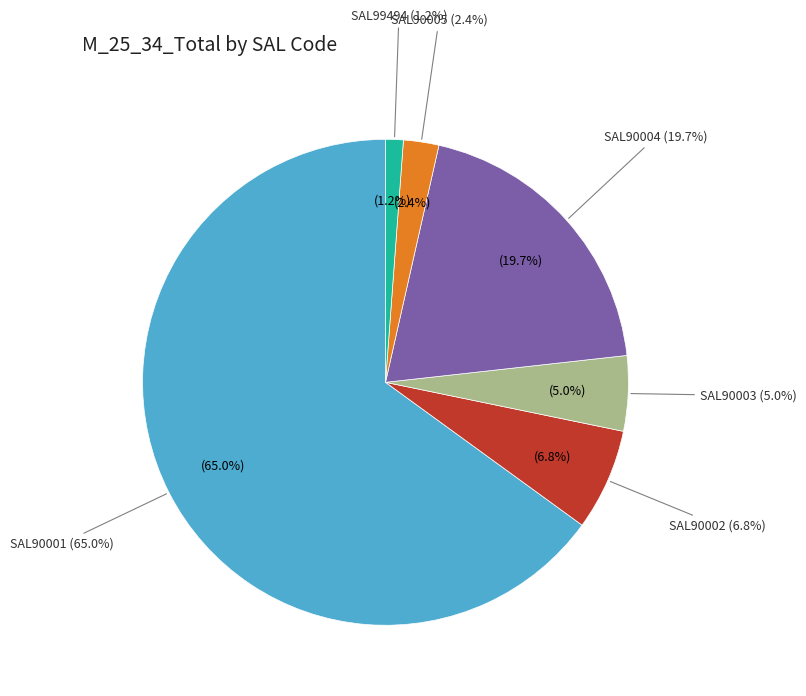

The SAL99494 slice represents 11% of the pie. True or false?

False